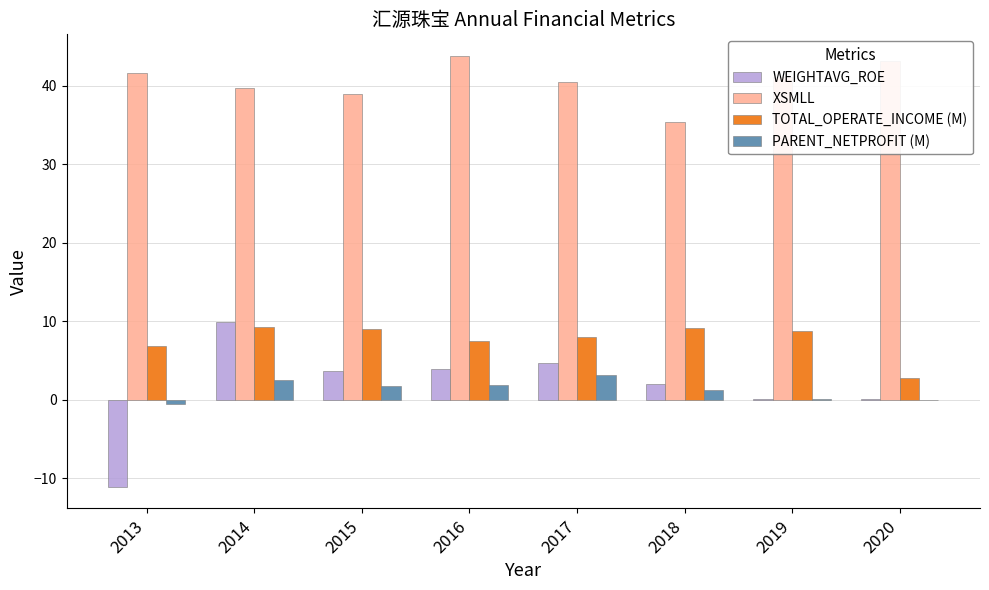

Is it true that XSMLL equals 39.7 at 2014?

True